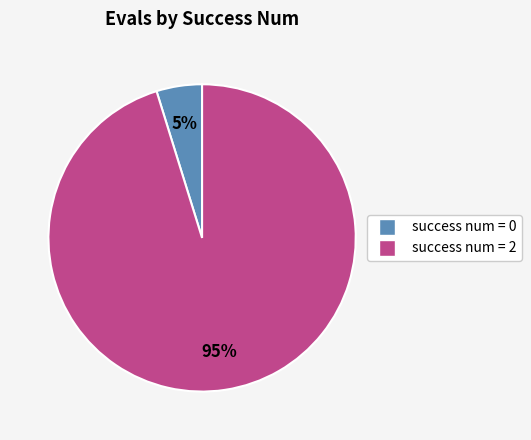

Is there any slice that represents more than half of the pie?

Yes